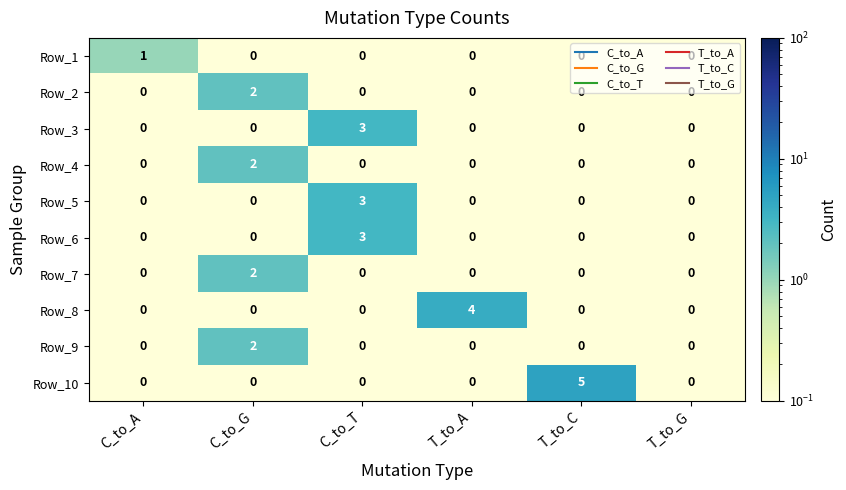

Count the Row_4 values in the range 0 to 1.

5